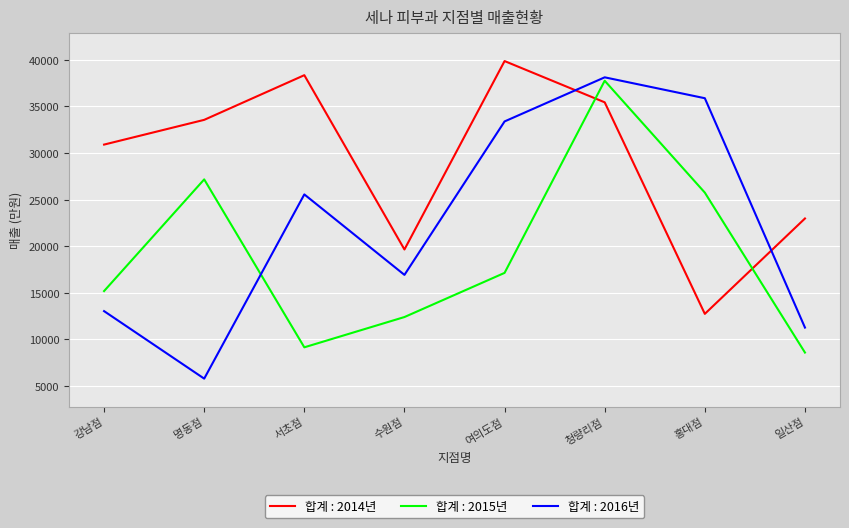

At how many categories does at least one series exceed 30319?

6